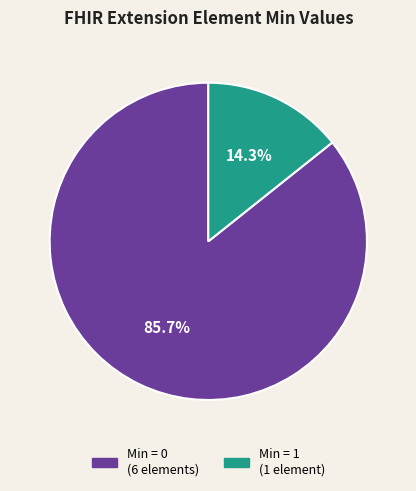

Is there a majority slice in this chart?

Yes